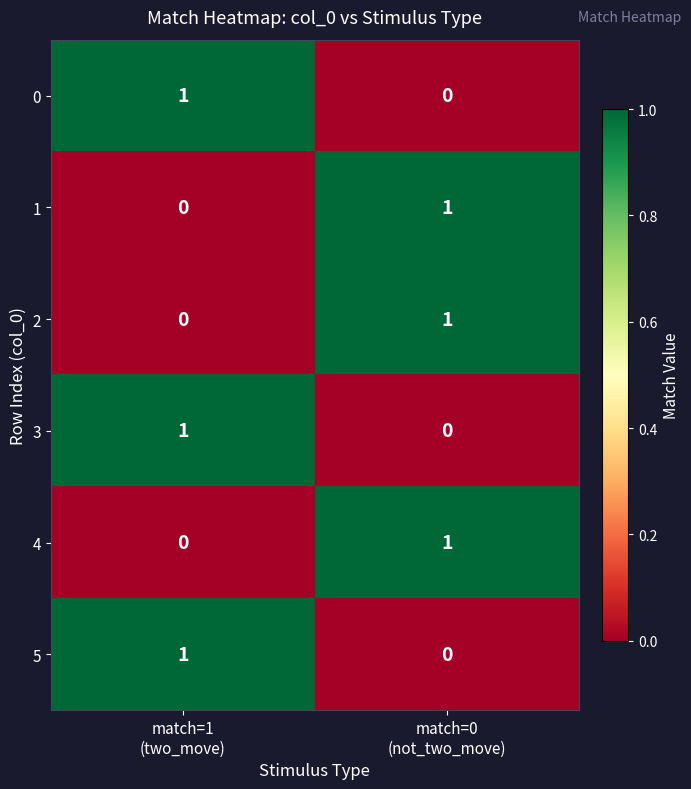

Reading right to left, extract all data points from this chart.

0: 0	1
1: 1	0
2: 1	0
3: 0	1
4: 1	0
5: 0	1